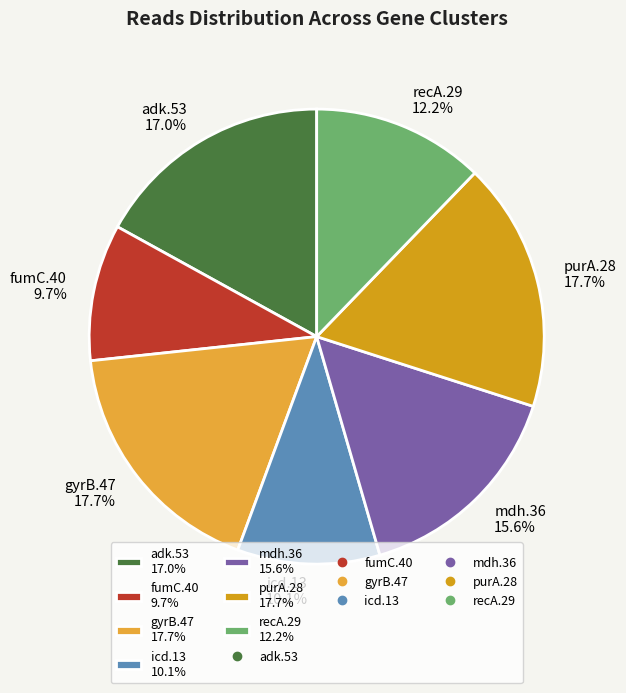

To the nearest percent, what is the difference between the fumC.40 and adk.53 slice percentages?

7%